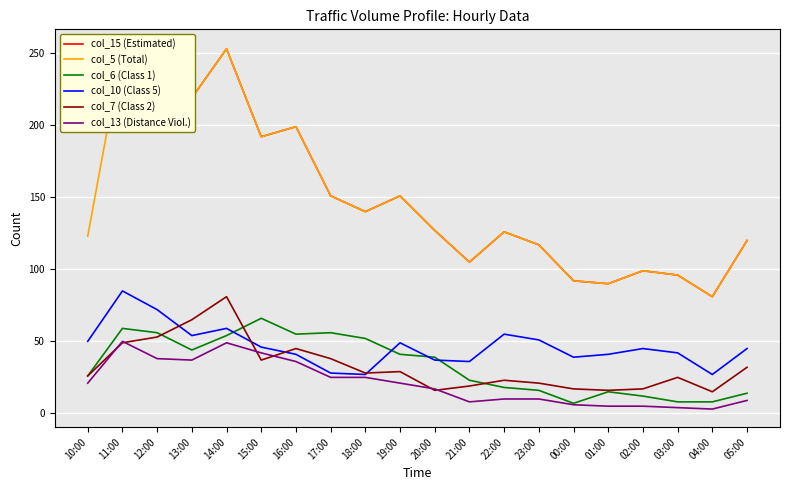

What is the greatest value displayed?

254